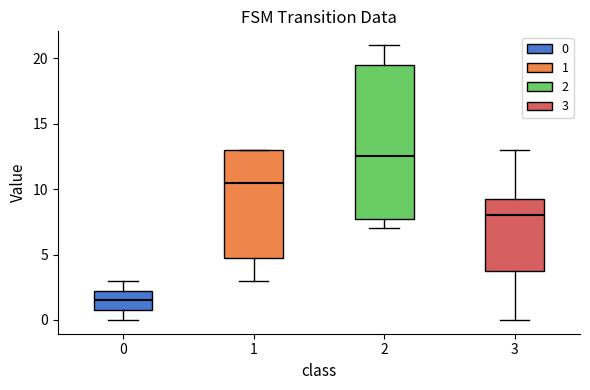

Reading left to right, read every box against the y-axis: the position of its median line, the range the box covers, and the ends of its whiskers. The values are not printed on the chart, so give them approximately, as read against the axis.

0: median 1.5, box 1.0 to 2.5, whiskers 0.0 to 3.0
1: median 10.5, box 5.0 to 13.0, whiskers 3.0 to 13.0
2: median 12.5, box 8.0 to 19.5, whiskers 7.0 to 21.0
3: median 8.0, box 4.0 to 9.5, whiskers 0.0 to 13.0